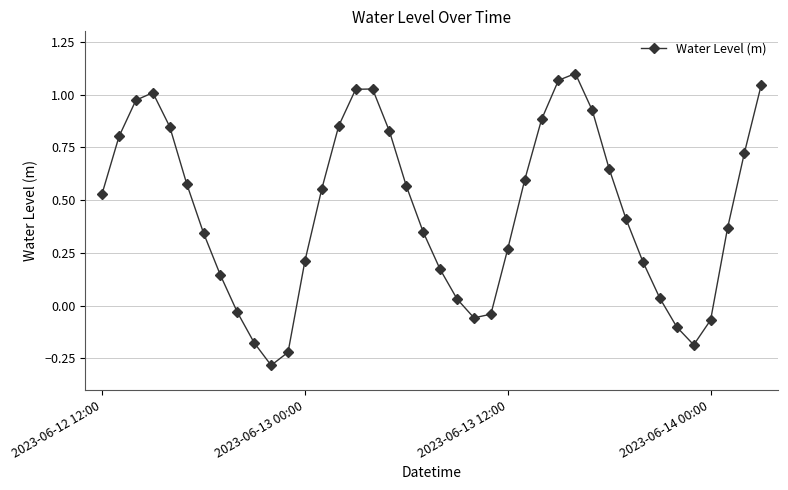

What is the sum of all values?

18.0